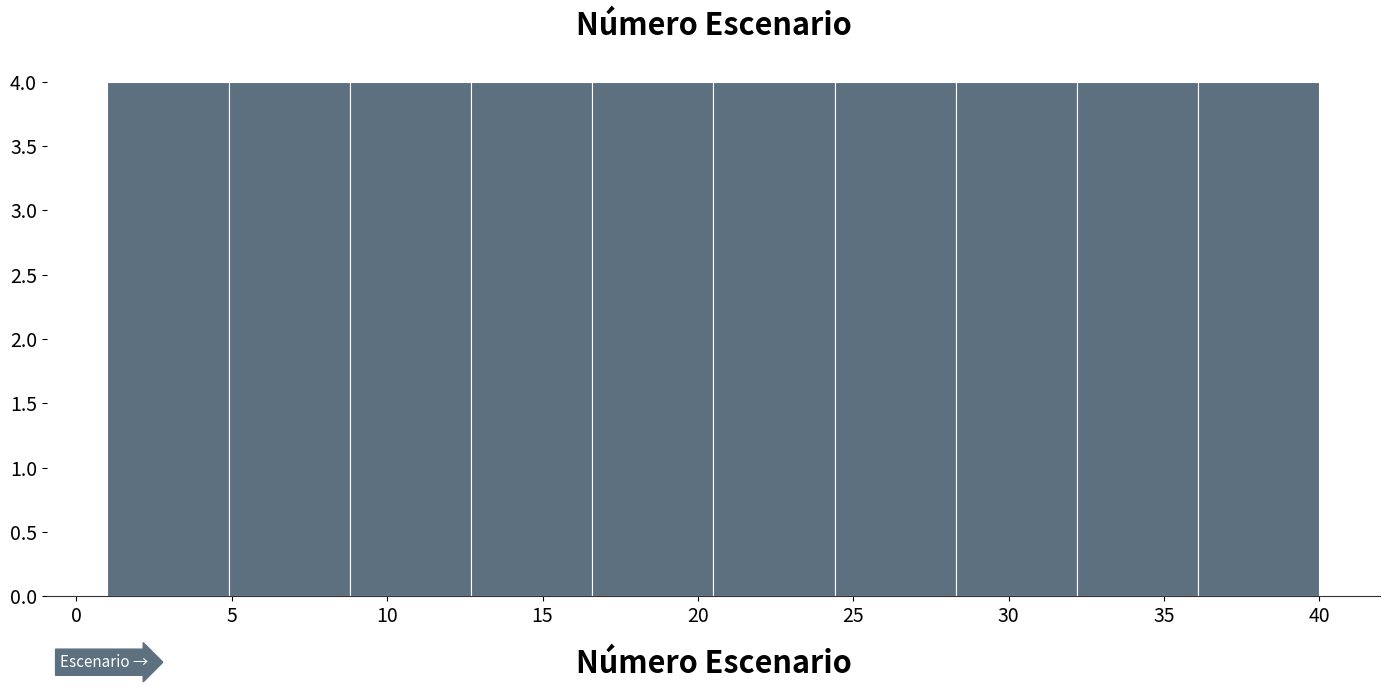

Reading left to right, list every bar in this chart as the range it spans on the x-axis followed by its height. Neither the bar edges nor the heights are printed on the chart, so give them approximately, as read against the axes.

1.0 to 4.9: 4
4.9 to 8.8: 4
8.8 to 12.7: 4
12.7 to 16.6: 4
16.6 to 20.5: 4
20.5 to 24.4: 4
24.4 to 28.3: 4
28.3 to 32.2: 4
32.2 to 36.1: 4
36.1 to 40.0: 4